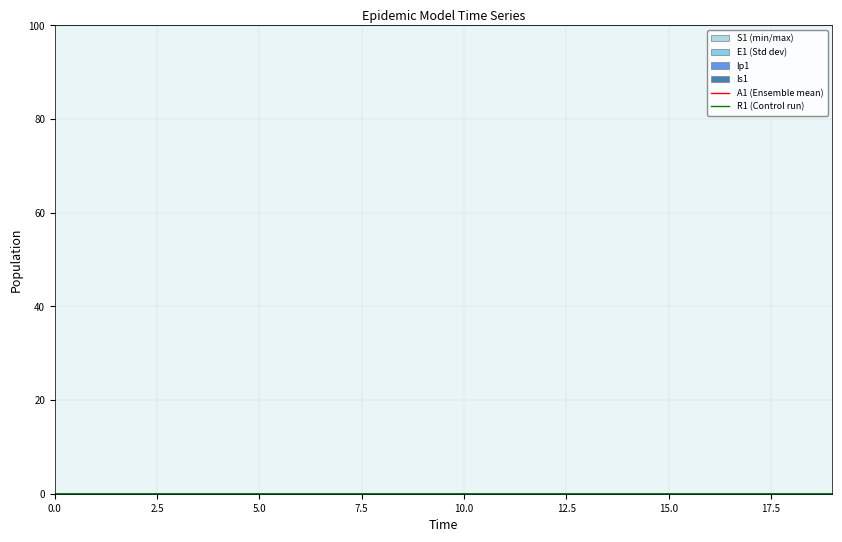

Between 2 and 8, which series saw the biggest shift?

S1